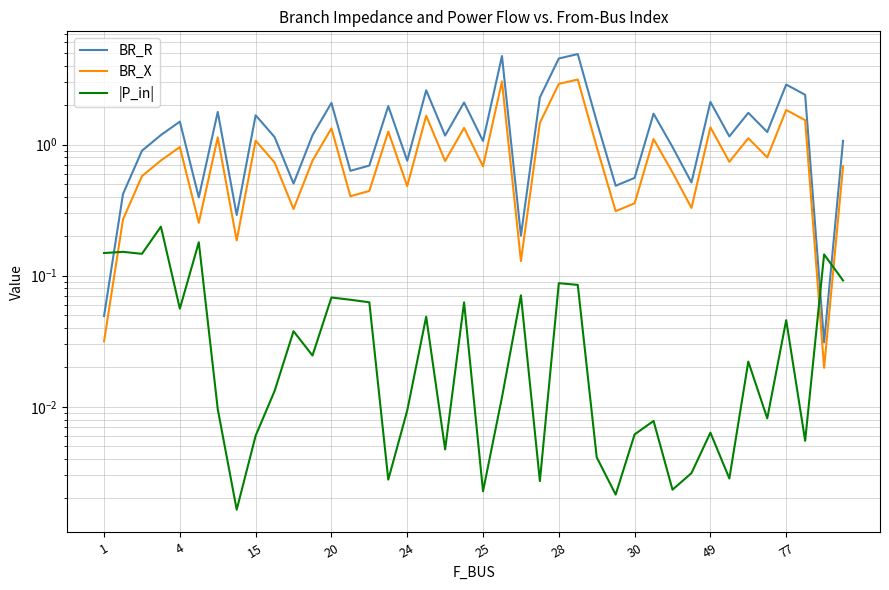

Is the value of |P_in| at 30 greater than the value of BR_R at 24?

No